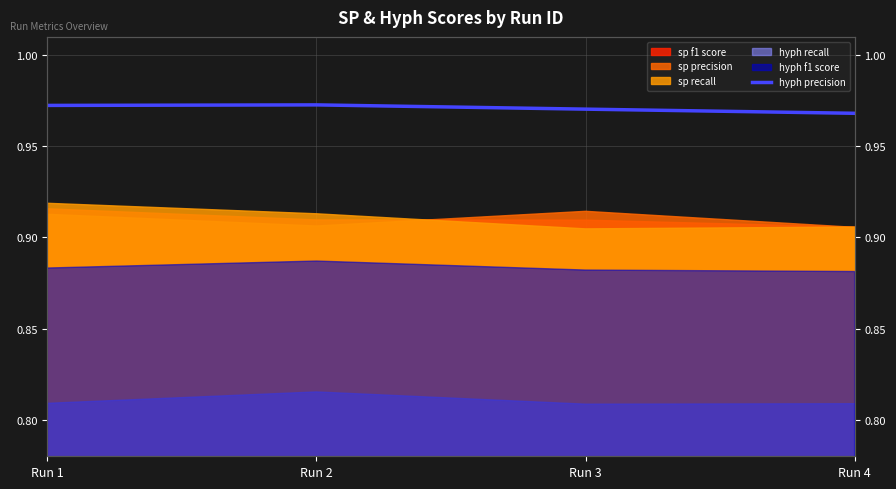

Rank the categories by value from lowest to highest.

Run 4, Run 3, Run 1, Run 2